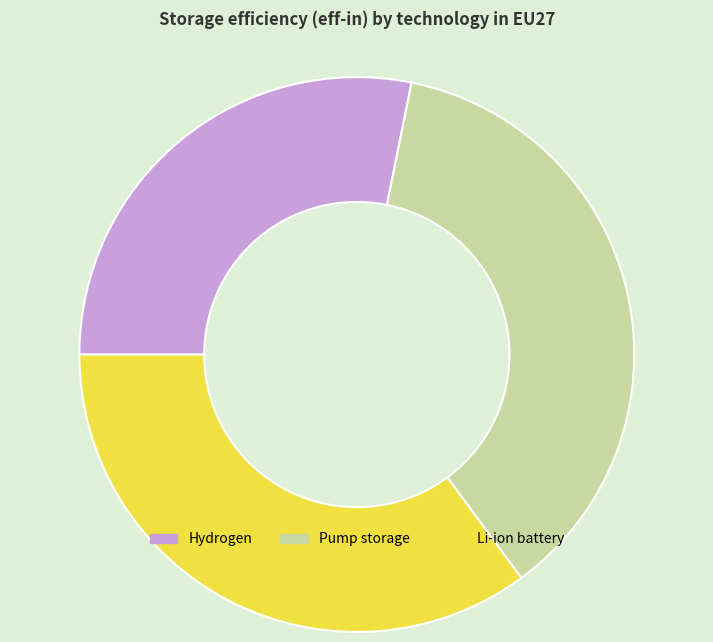

The Li-ion battery slice represents 43% of the pie. True or false?

False